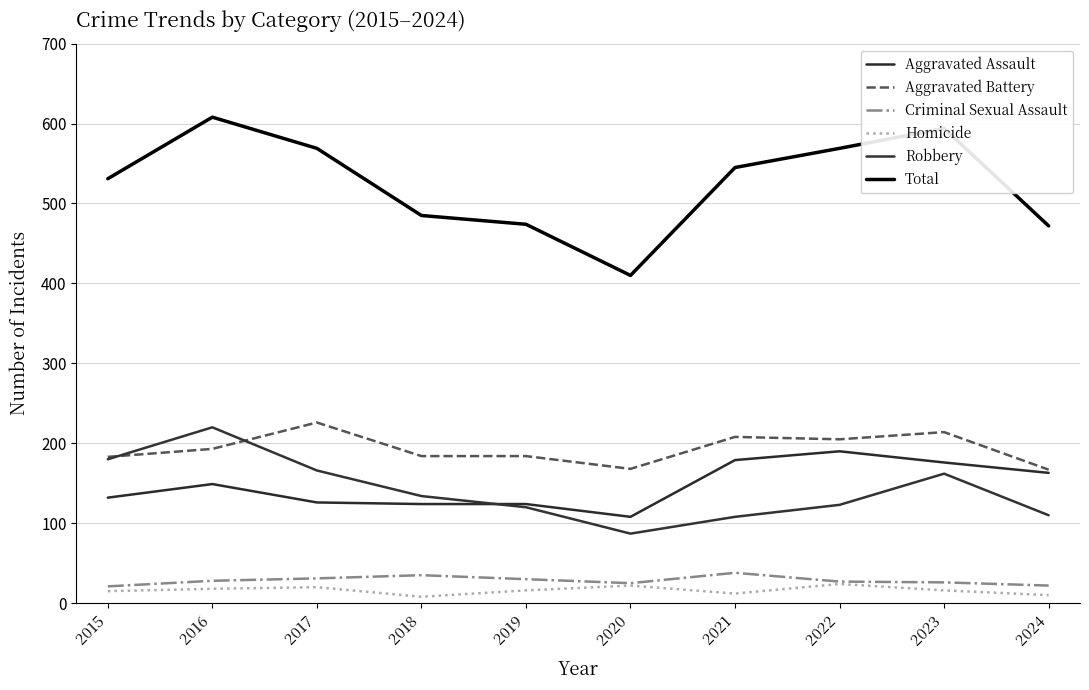

Which has a higher value, 2018 or 2020?

2018